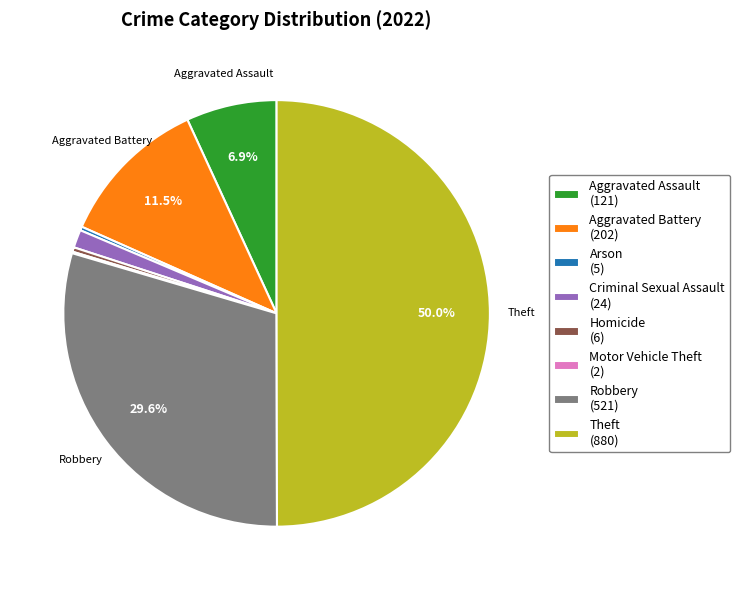

Which has a higher value, Homicide (6) or Theft (880)?

Theft (880)